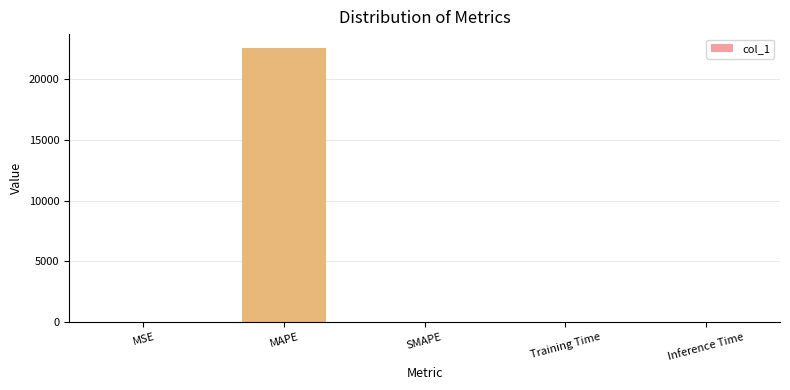

True or false: the data shows 0.0 at Training Time.

True